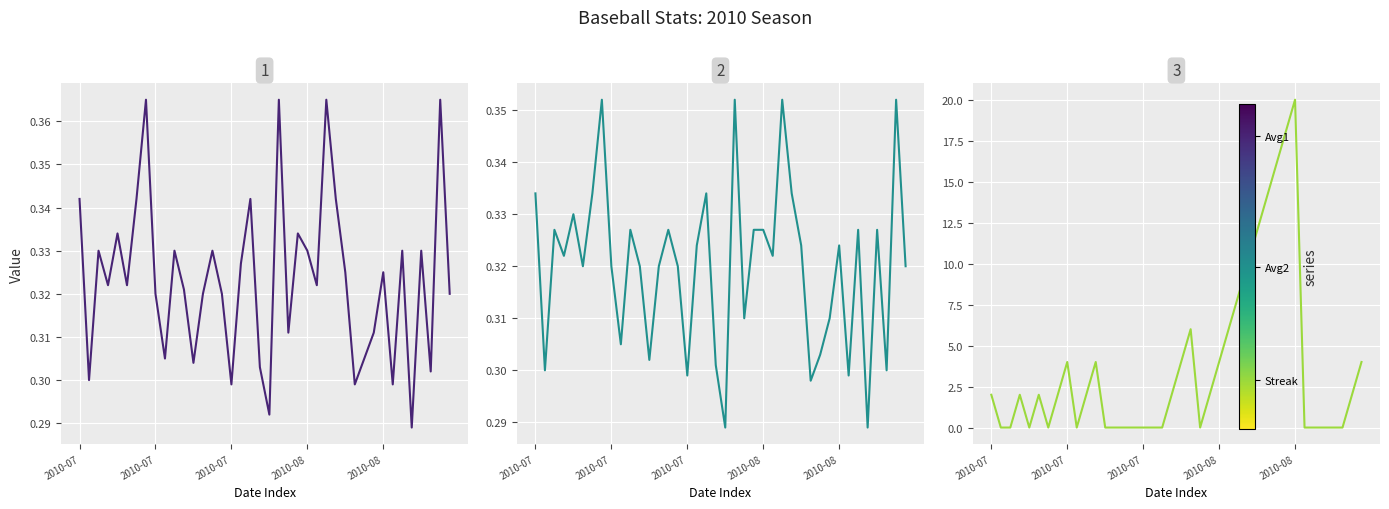

How many lines are shown in the chart?

3